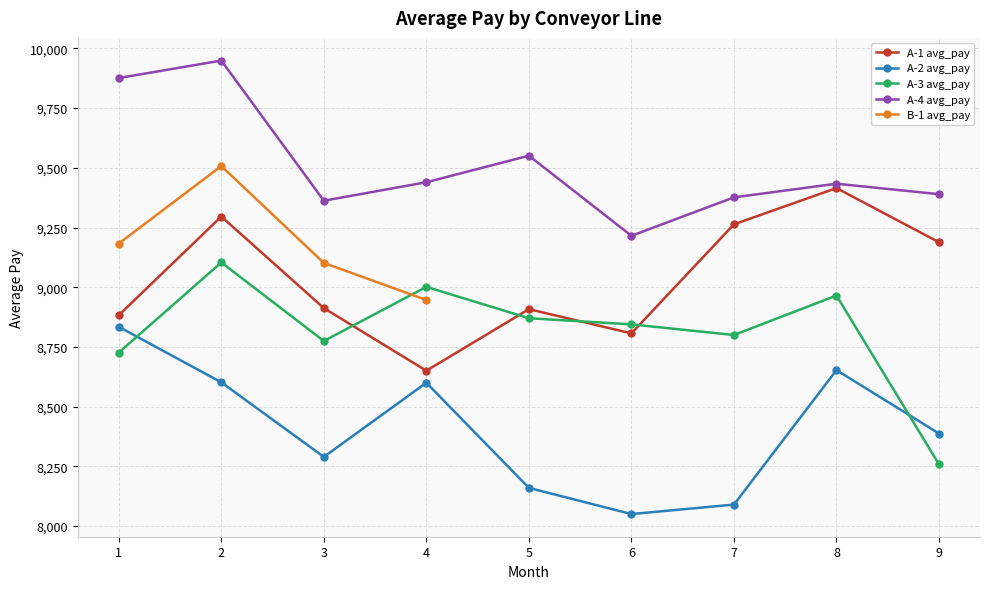

At how many categories does at least one series exceed 8248?

9